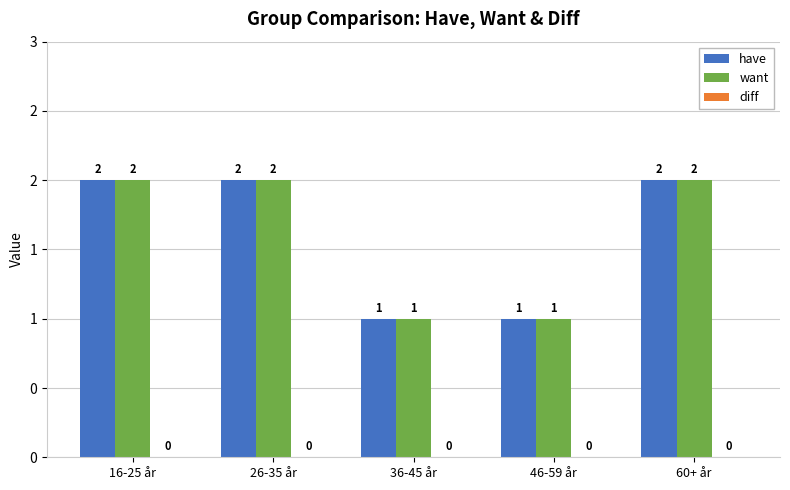

Which series has the largest range (max minus min)?

have